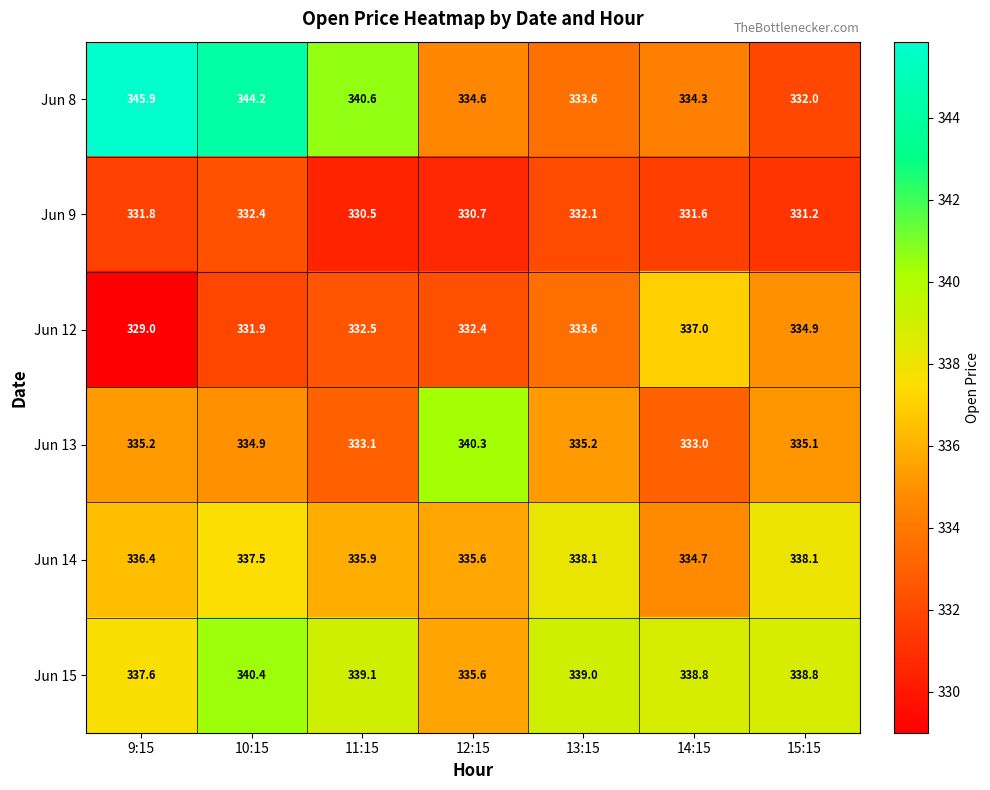

List the series in order of their peak value, highest first.

Jun 8, Jun 15, Jun 13, Jun 14, Jun 12, Jun 9